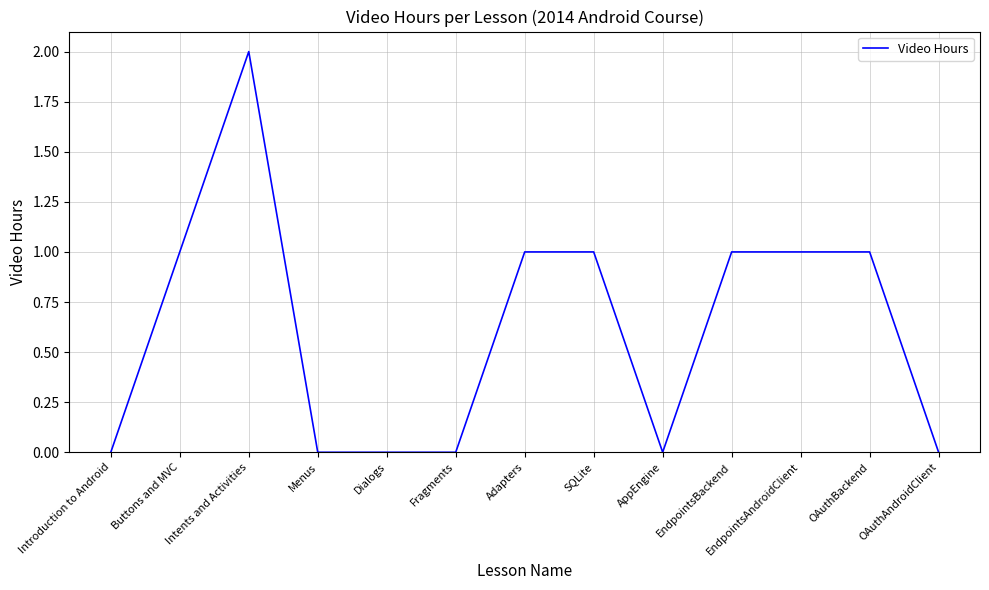

What position from the left is Fragments?

6